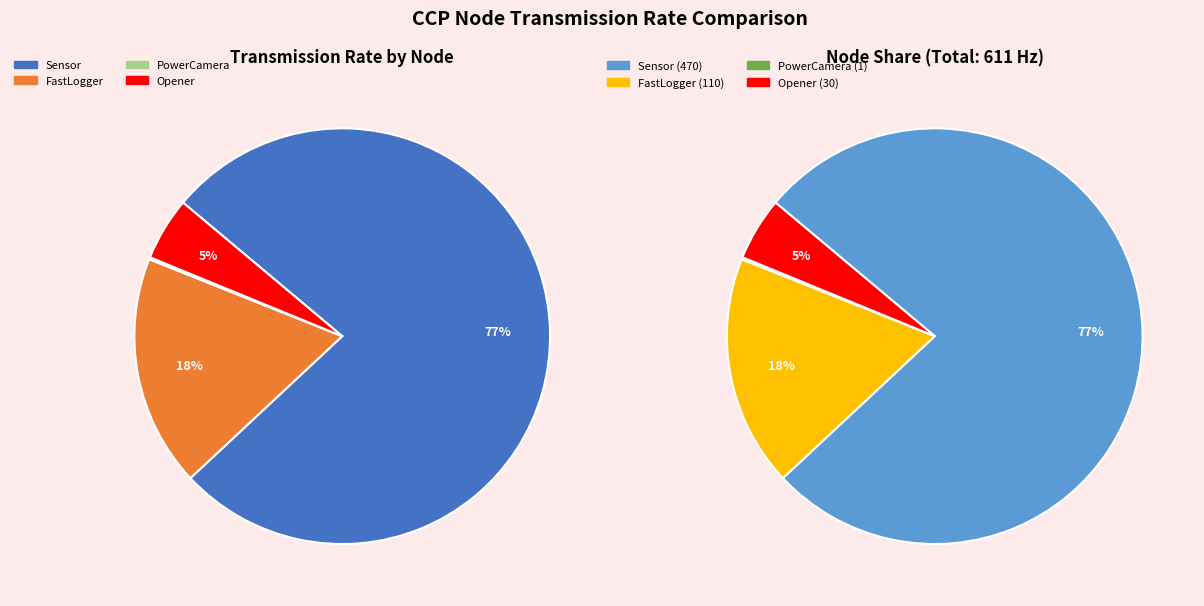

What is the total percentage of PowerCamera and FastLogger?

18.2%